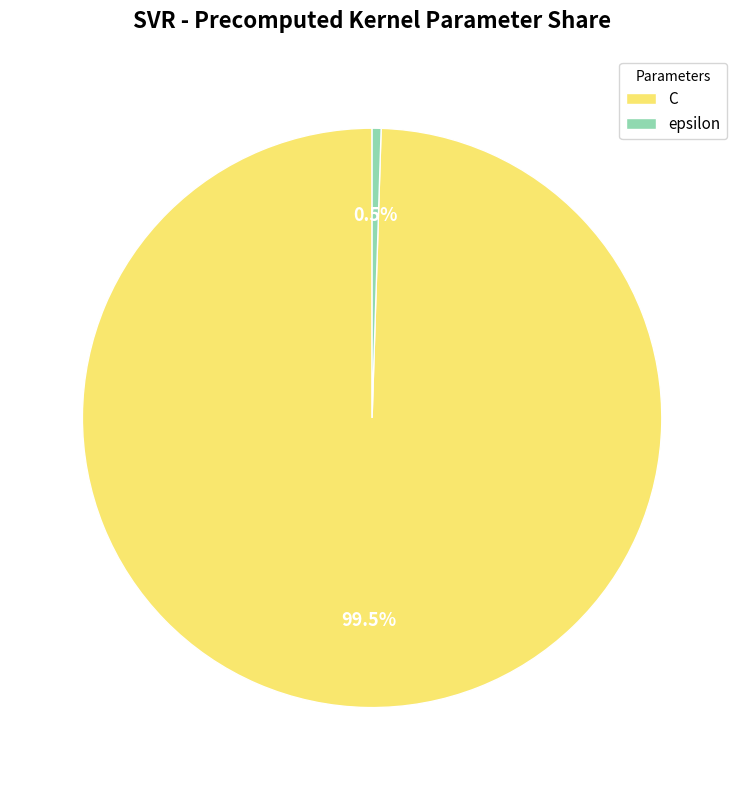

Which slice is the largest?

C